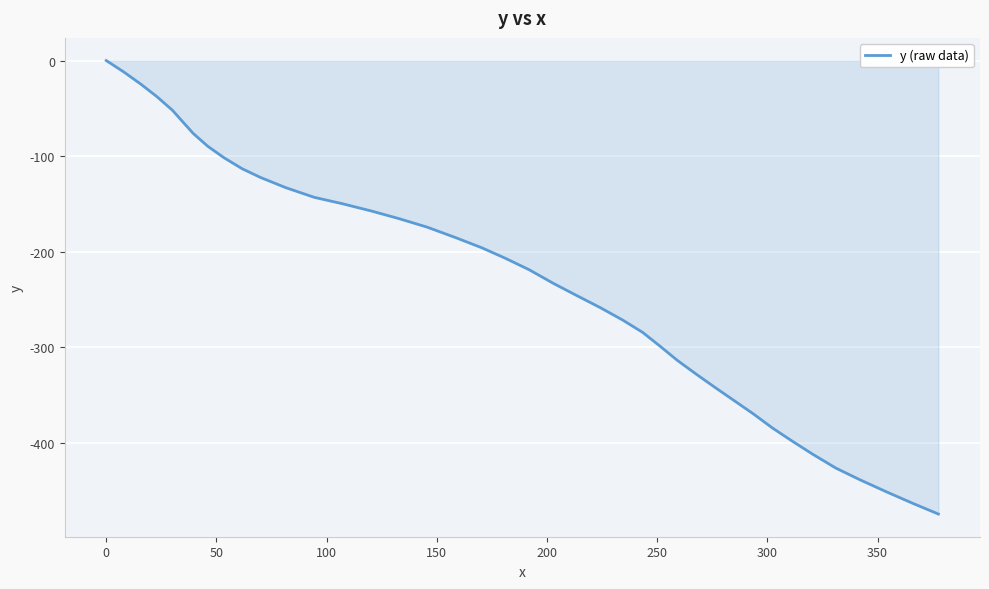

What is the minimum value shown in the chart?

-474.8